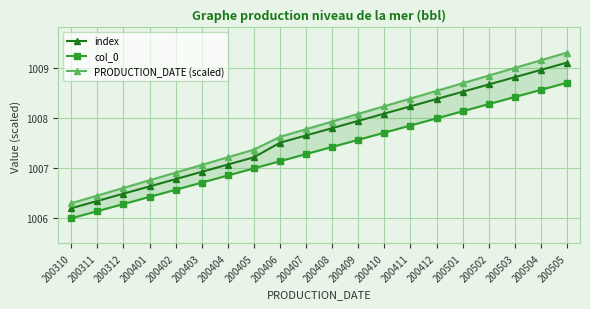

How many lines are shown in the chart?

3